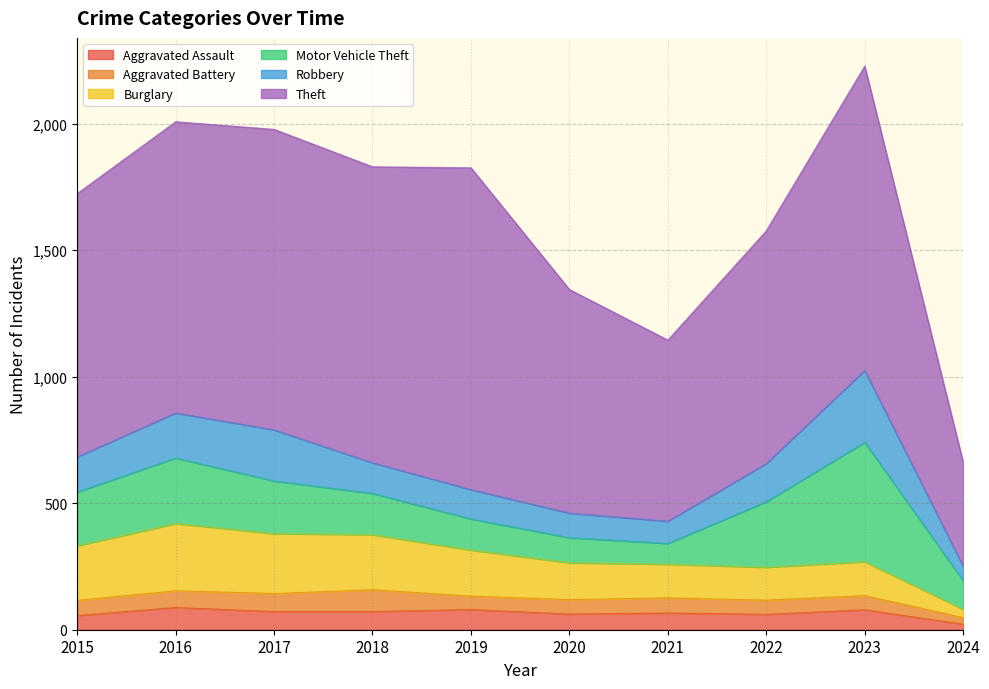

After their last crossing, which series has the higher values: Aggravated Battery or Aggravated Assault?

Aggravated Battery